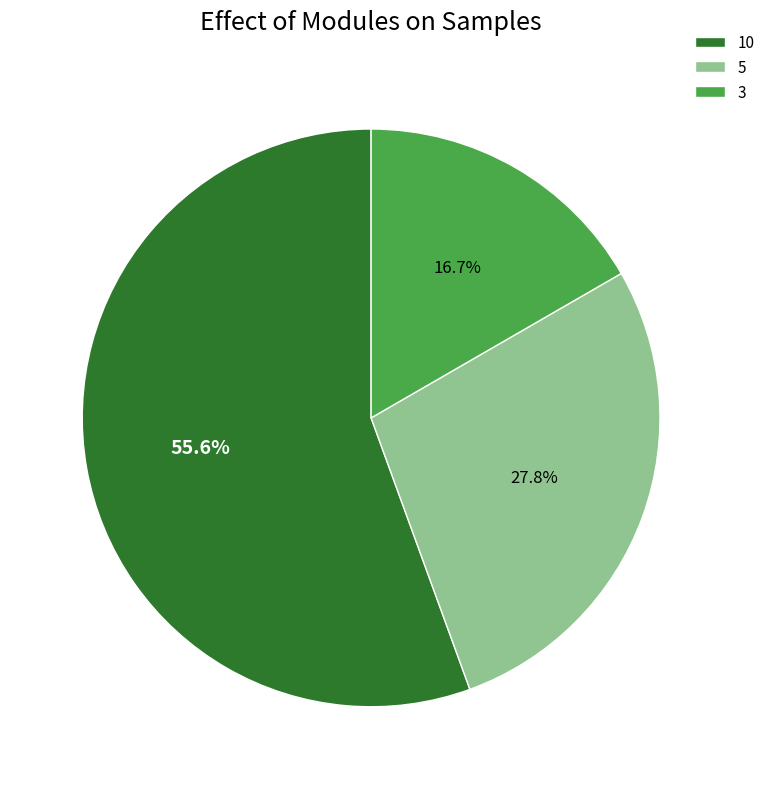

To the nearest percent, what is the difference between the 10 and 3 slice percentages?

39%